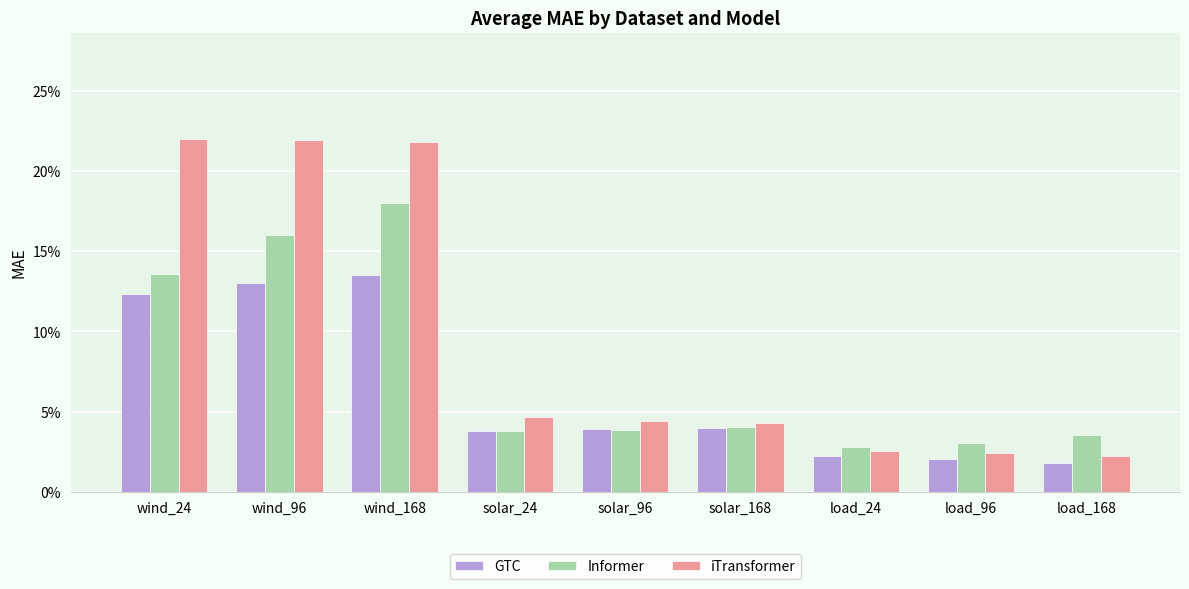

The iTransformer series shows 0.0 at solar_168. True or false?

False